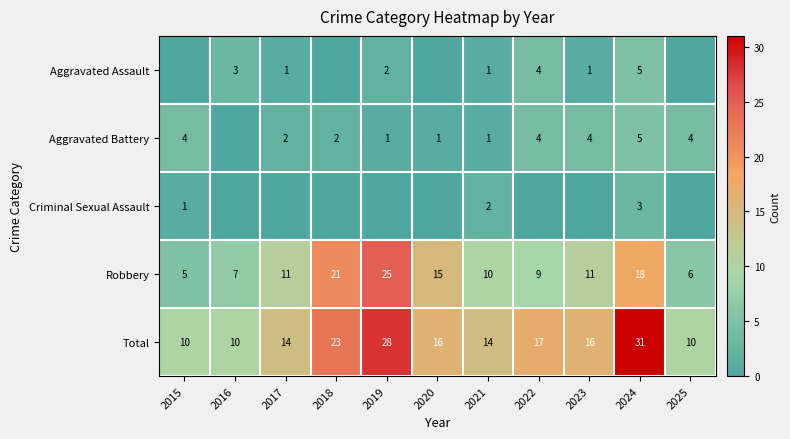

How many series are shown in this chart?

5